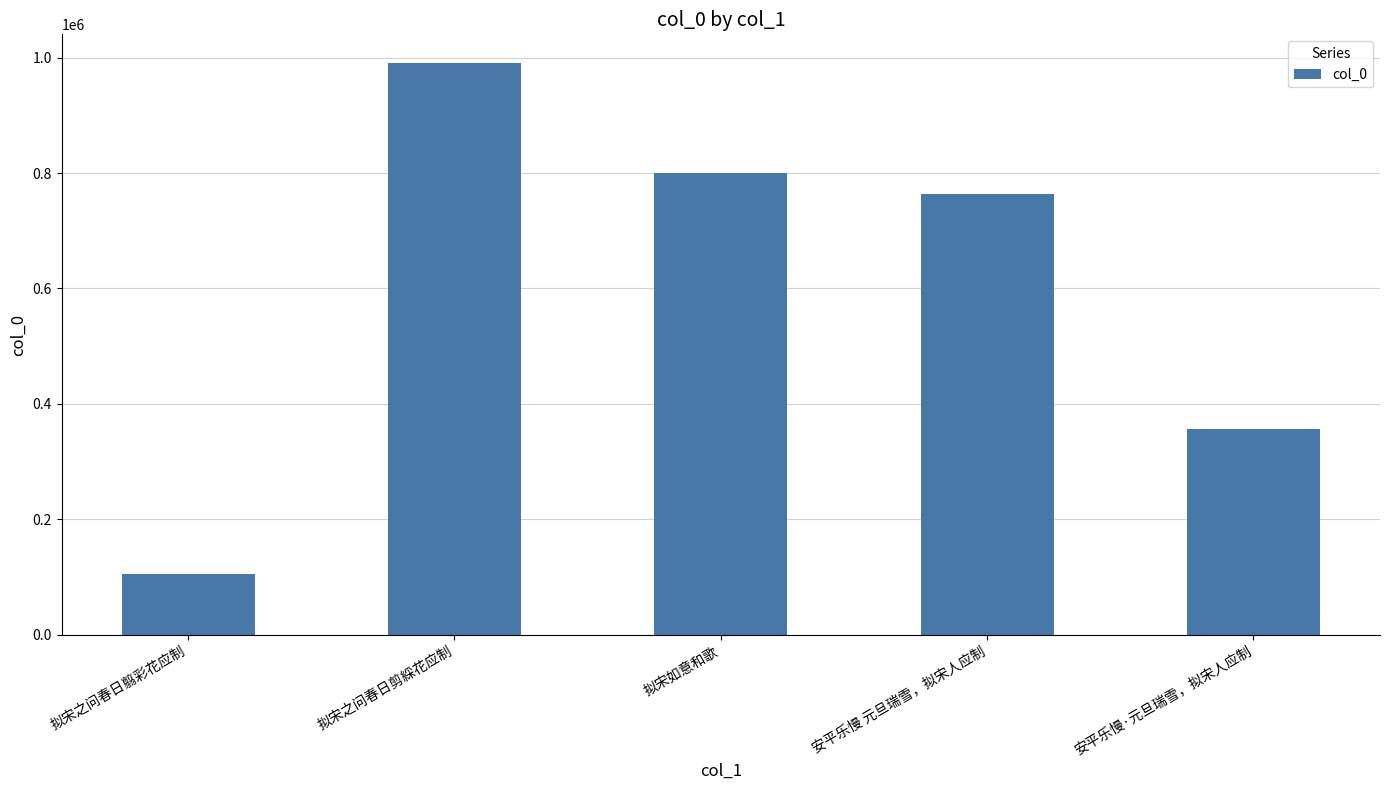

Which category has the highest value across all series?

拟宋之问春日剪綵花应制